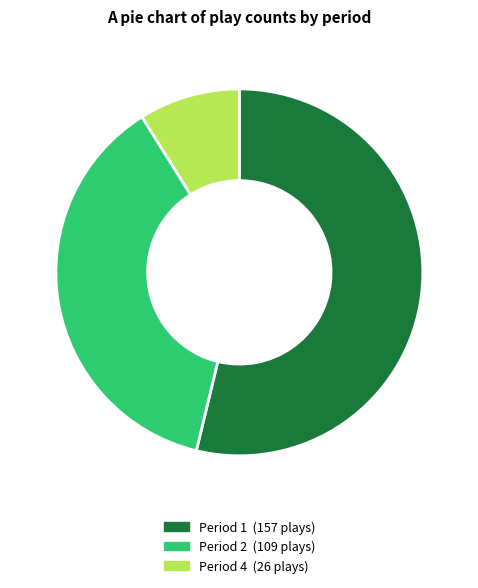

How many slices are in this pie chart?

3